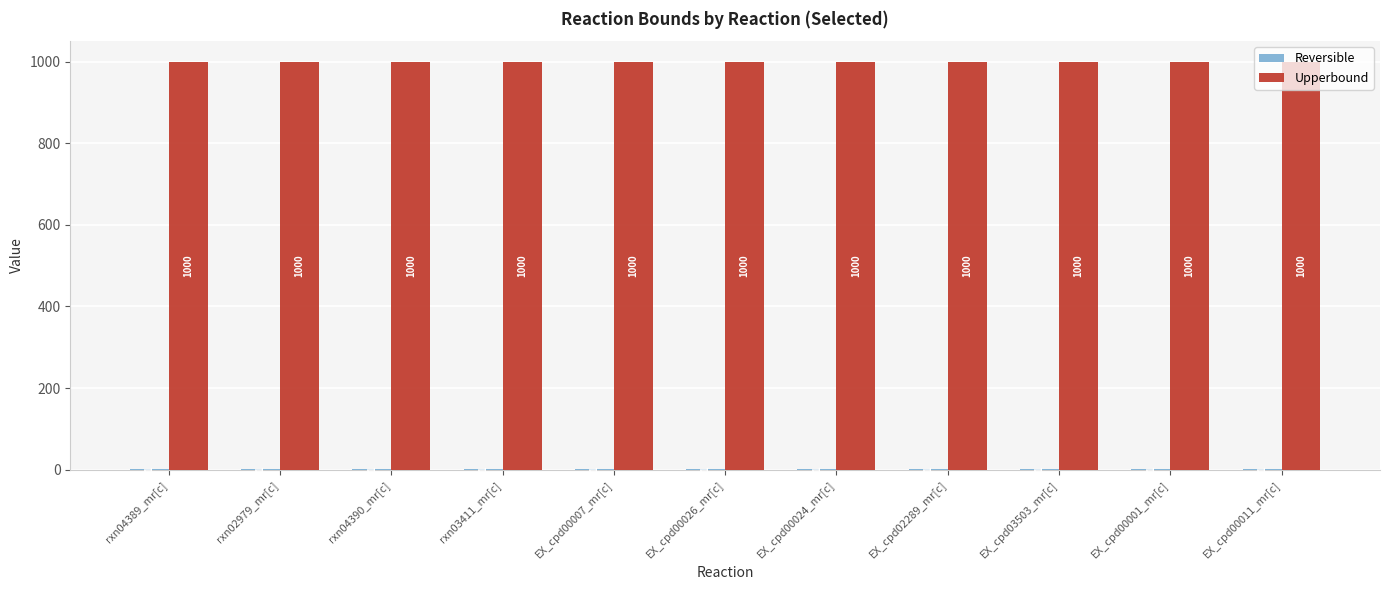

Read the Upperbound value at EX_cpd00011_mr[c].

1000